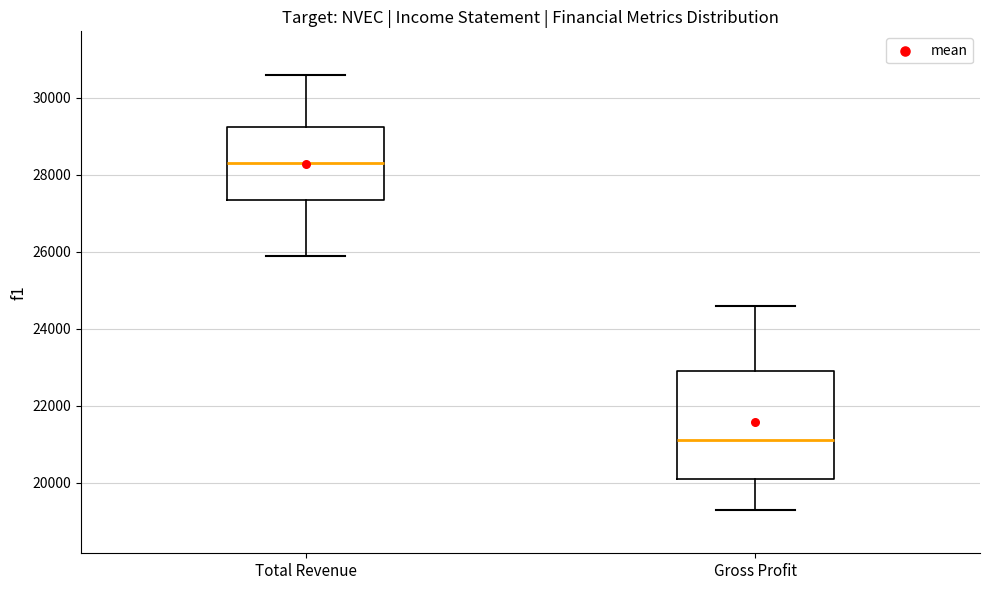

Reading left to right, transcribe this box plot: for each box, give where its median line is, the range the box spans, and where its two whiskers end, as read against the y-axis. The values are not printed on the chart, so give them approximately, as read against the axis.

Total Revenue: median 28400, box 27400 to 29200, whiskers 26000 to 30600
Gross Profit: median 21200, box 20200 to 23000, whiskers 19400 to 24600